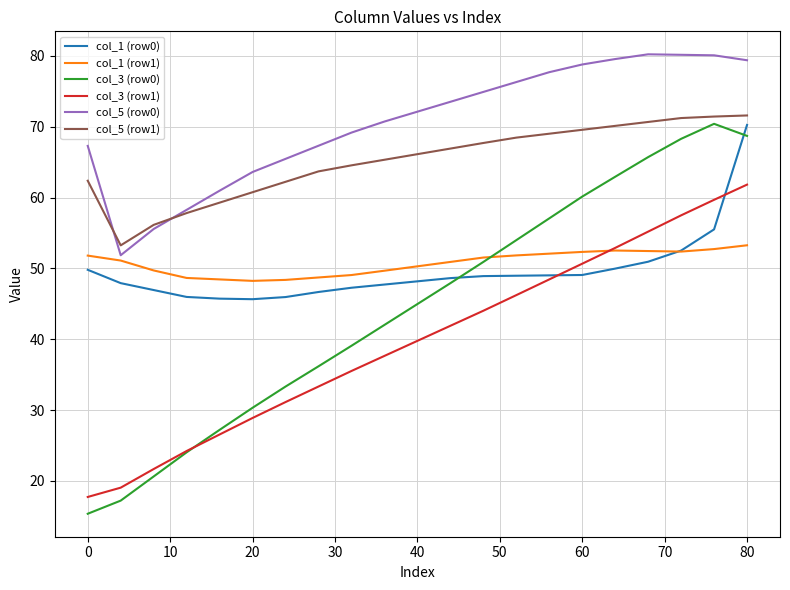

True or false: col_3 (row0) and col_5 (row0) cross at least once.

False